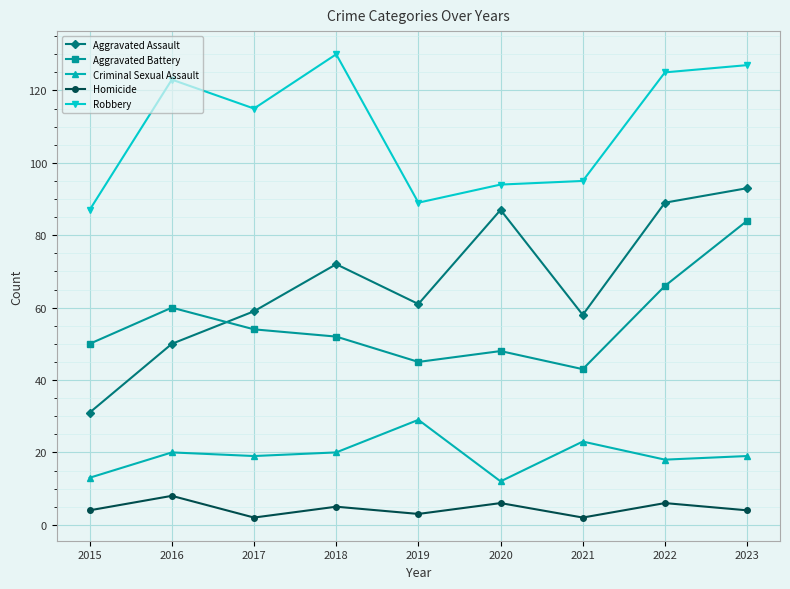

What is the difference between the Criminal Sexual Assault values at 2015 and 2019?

16